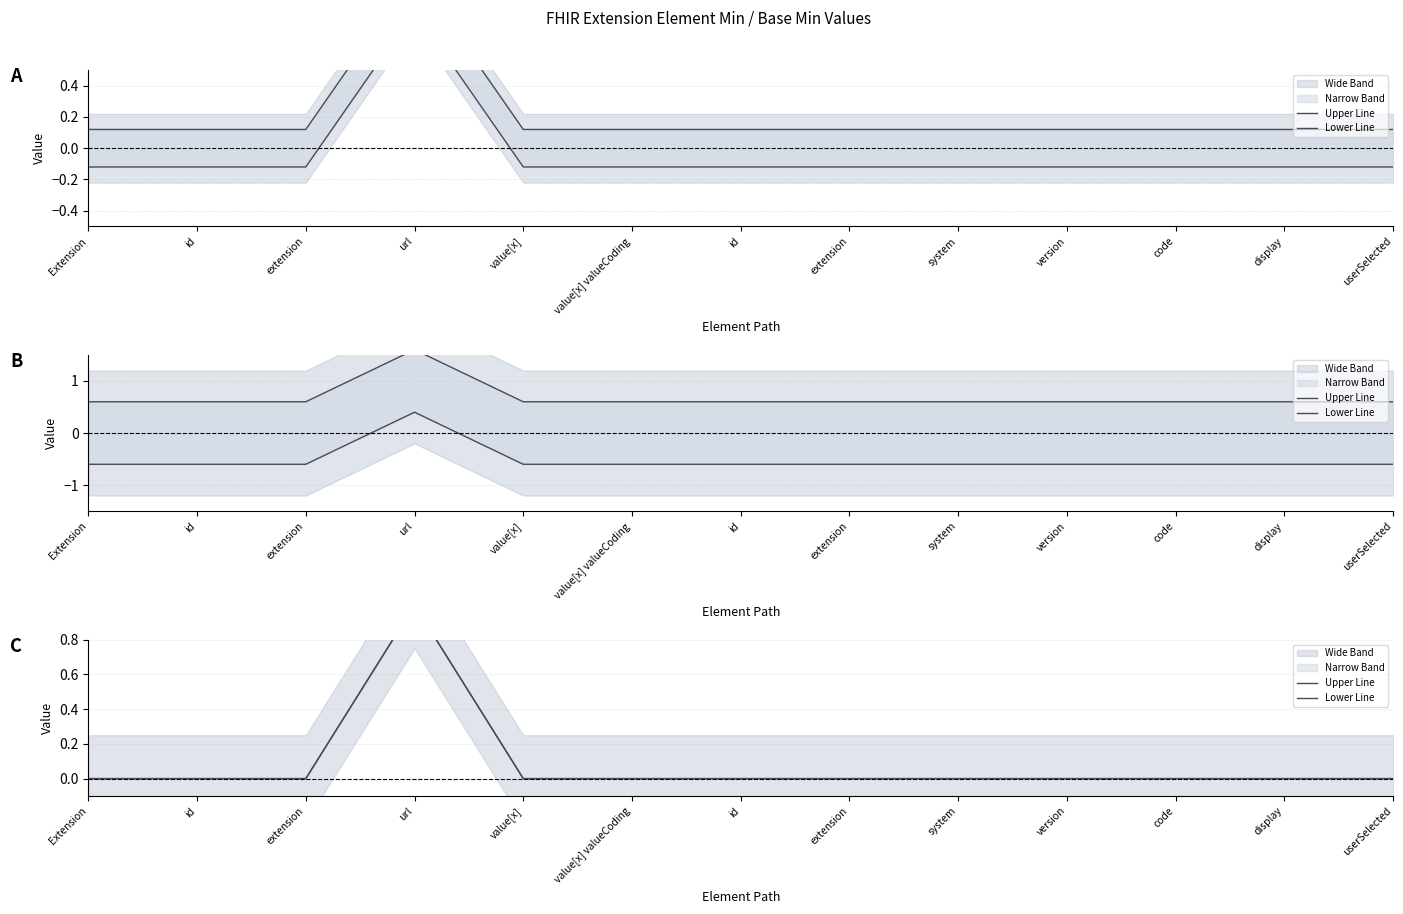

At which category does Lower Line reach its first local peak?

url